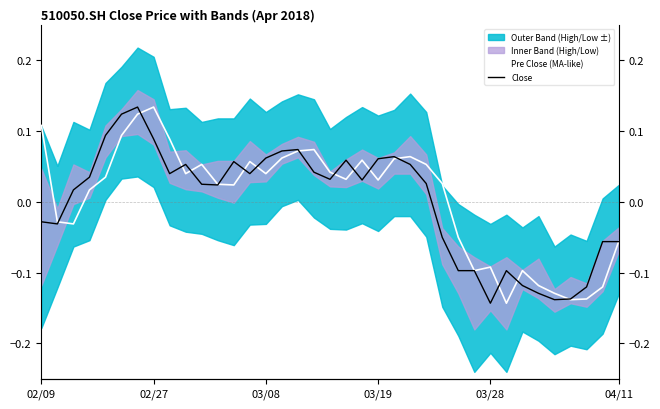

What is the maximum value for Pre Close (MA-like)?

0.1